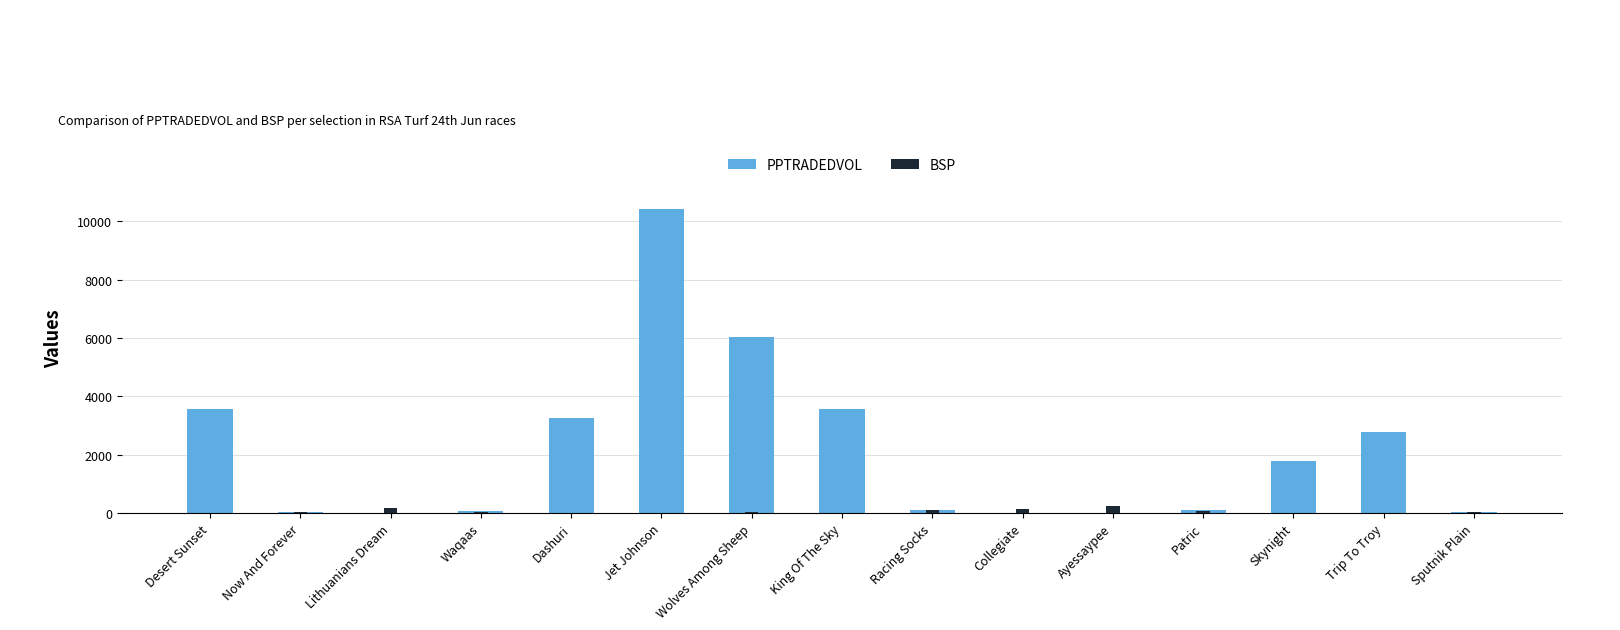

True or false: PPTRADEDVOL has a value of 114.6 at Waqaas.

False